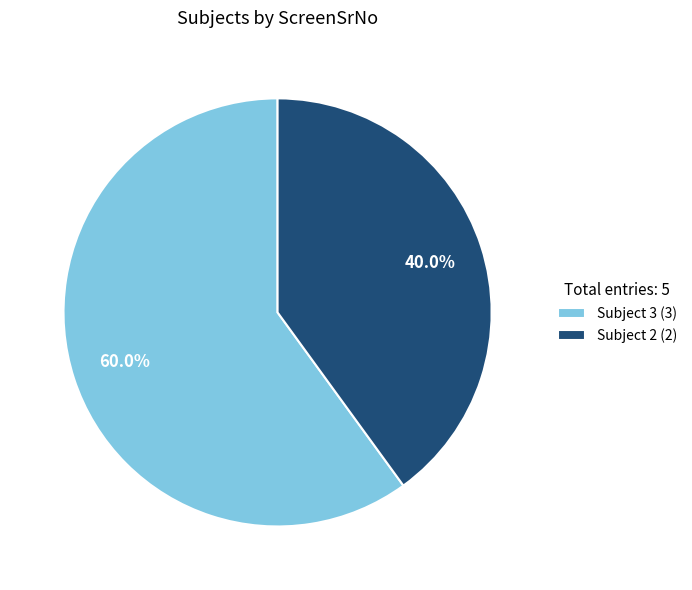

Does any single category account for the majority?

Yes